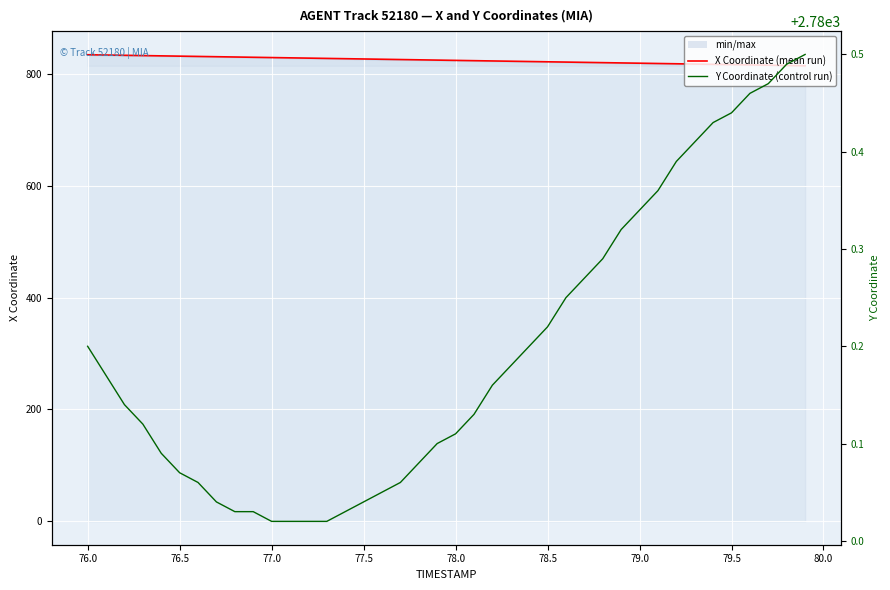

What is the difference between the second highest and minimum values in the Y Coordinate (Control run) series?

0.5